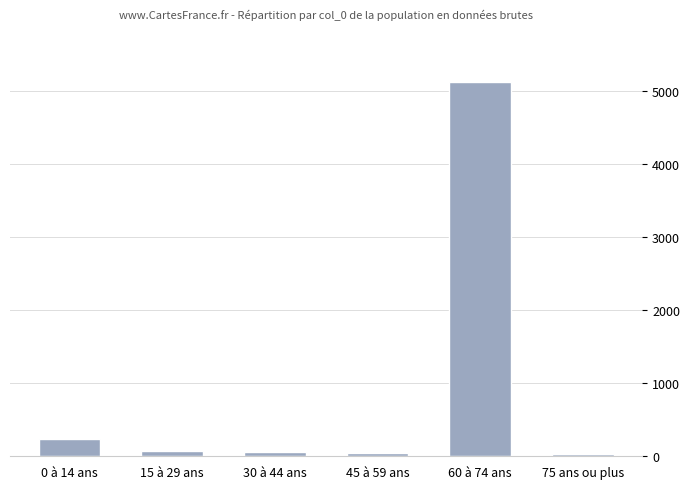

What is the value of the 6th bar from the left?

31